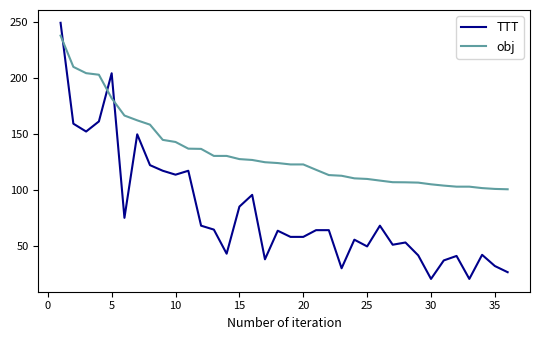

Count the number of data series in this chart.

2